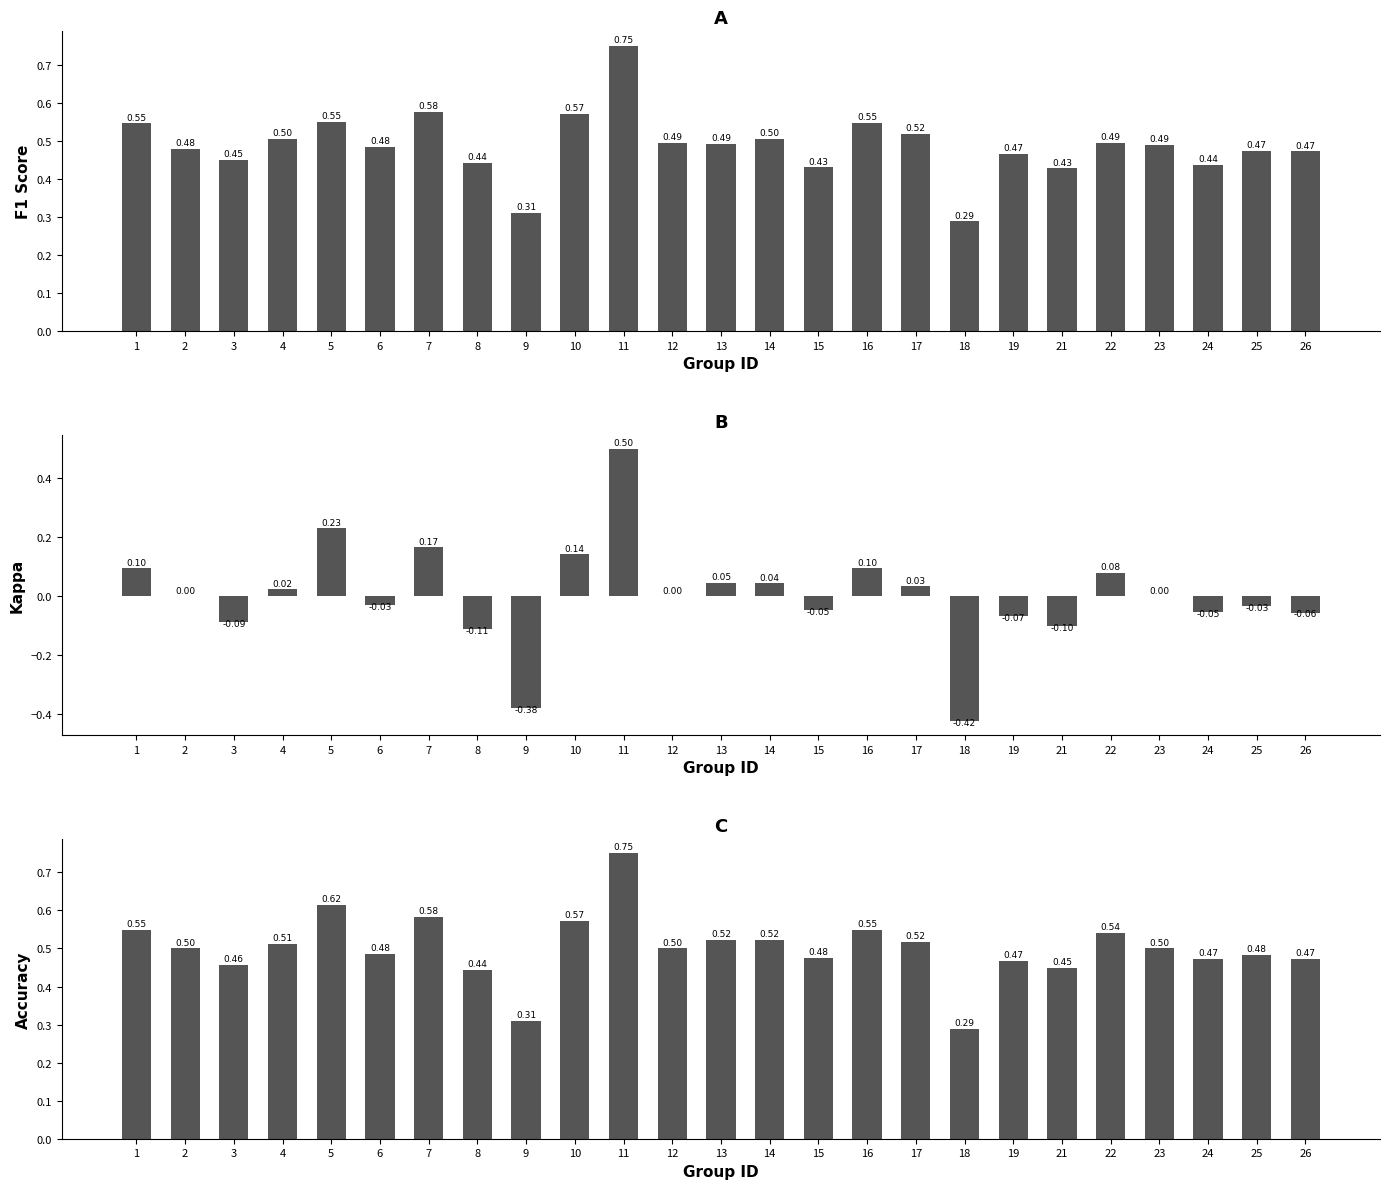

Which series has the largest range (max minus min)?

kappa